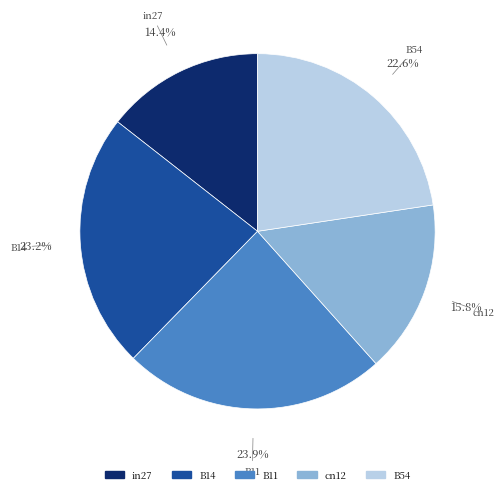

Which category has the biggest portion of the pie?

B11